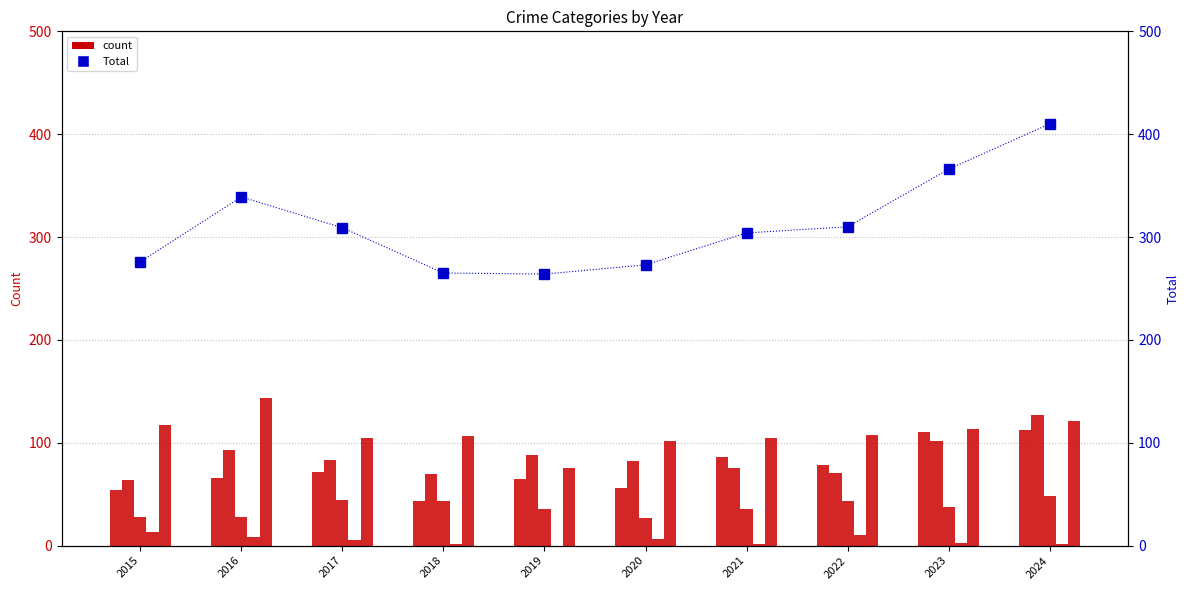

At which label does Aggravated Assault reach its peak?

2024